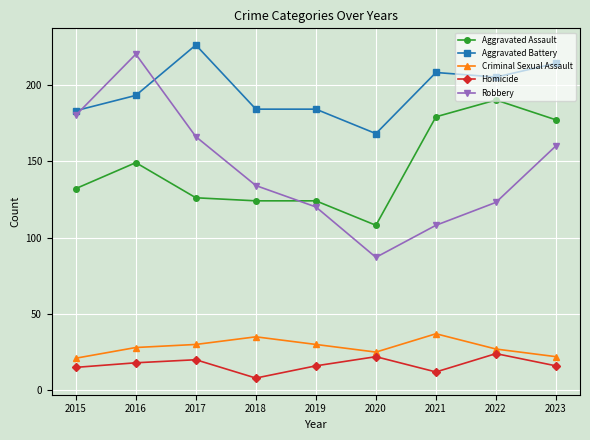

Which category has the highest value in the Aggravated Assault series?

2022